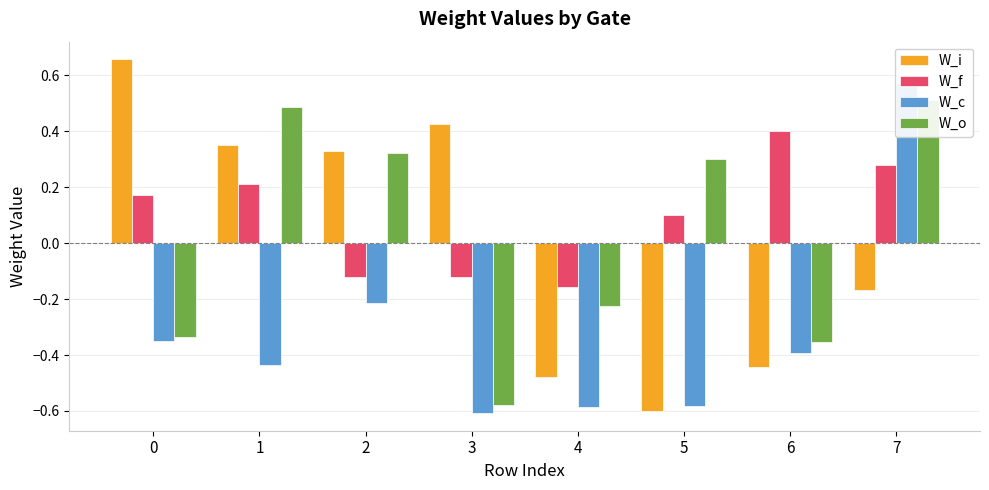

The W_o series shows -0.5 at 0. True or false?

False